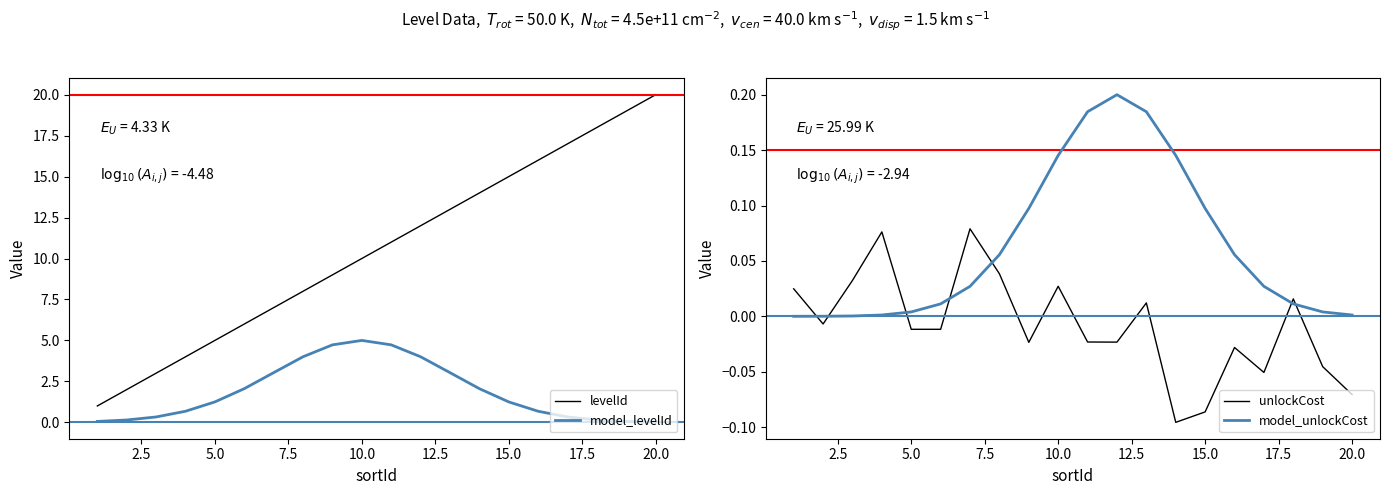

At which label does levelId reach its peak?

20.0